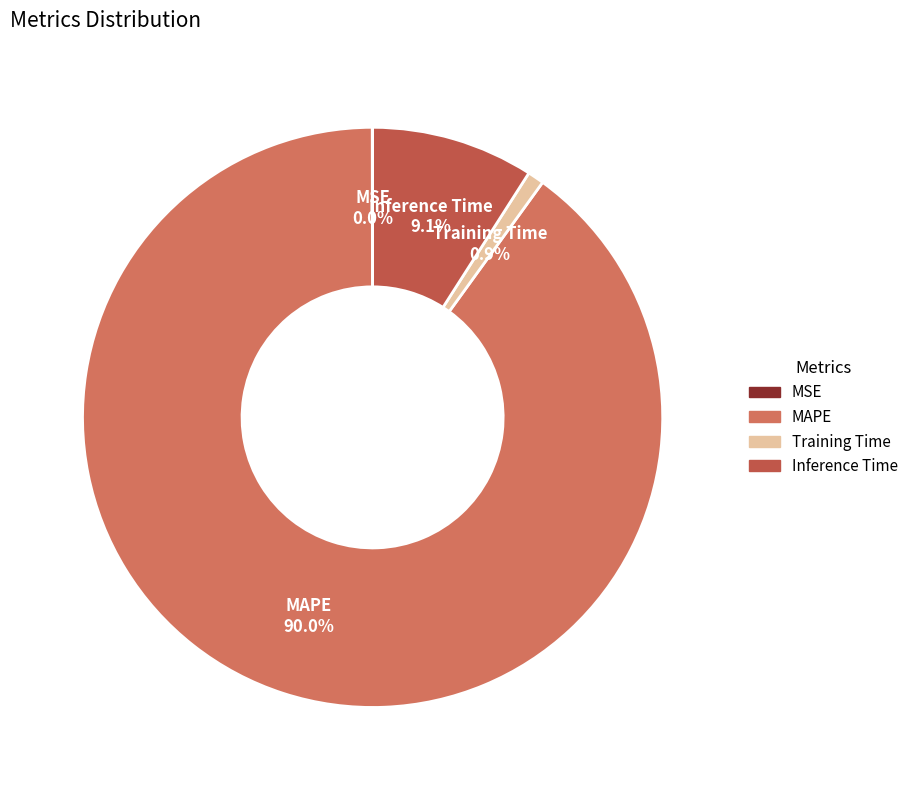

The MAPE slice represents 84% of the pie. True or false?

False